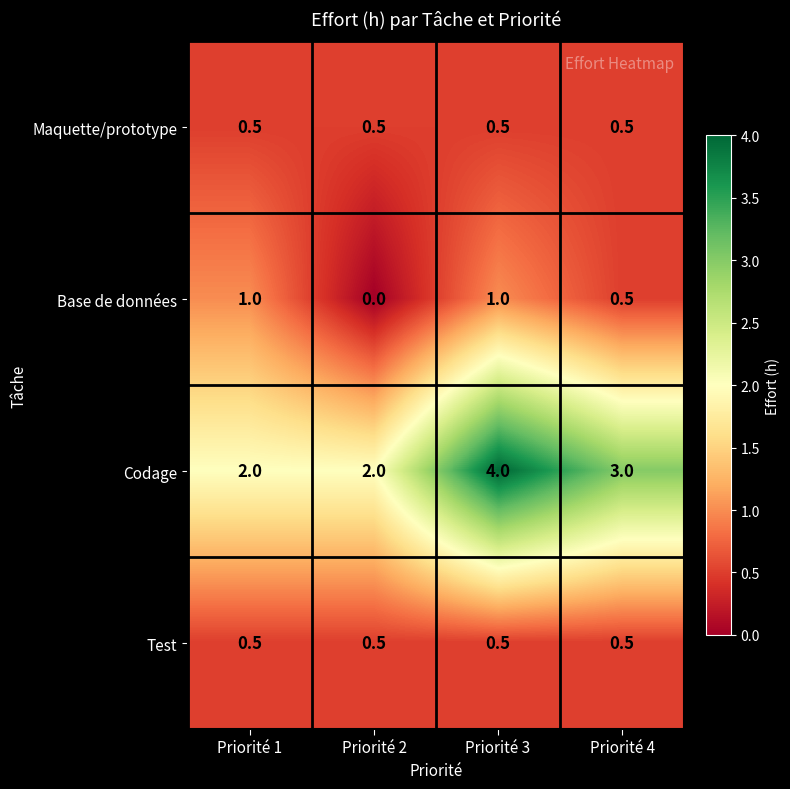

Read the Test value at Priorité 2.

0.5